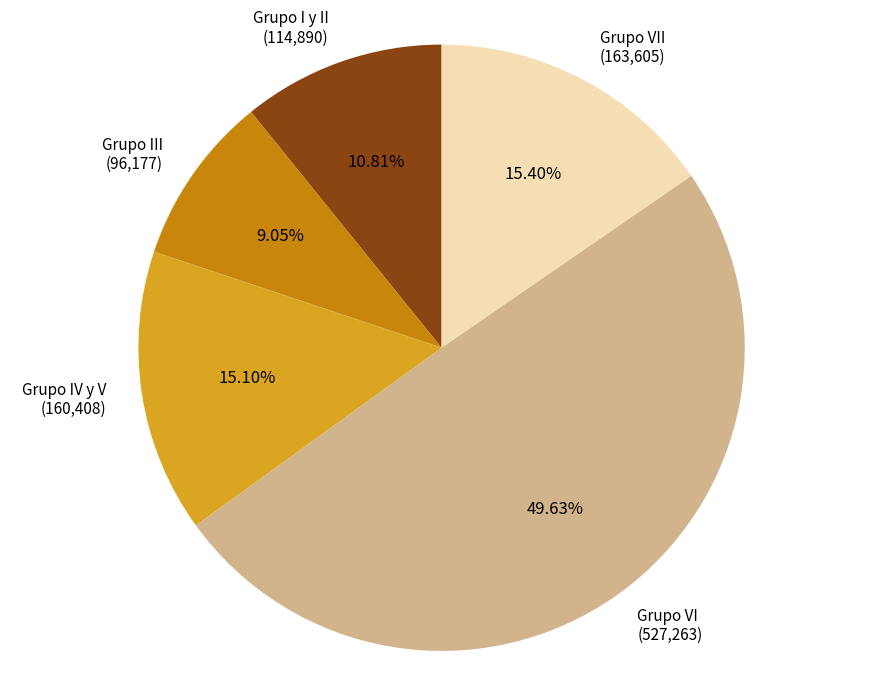

Is the sum of Grupo VI (527,263) and Grupo I y II (114,890) greater than half?

Yes